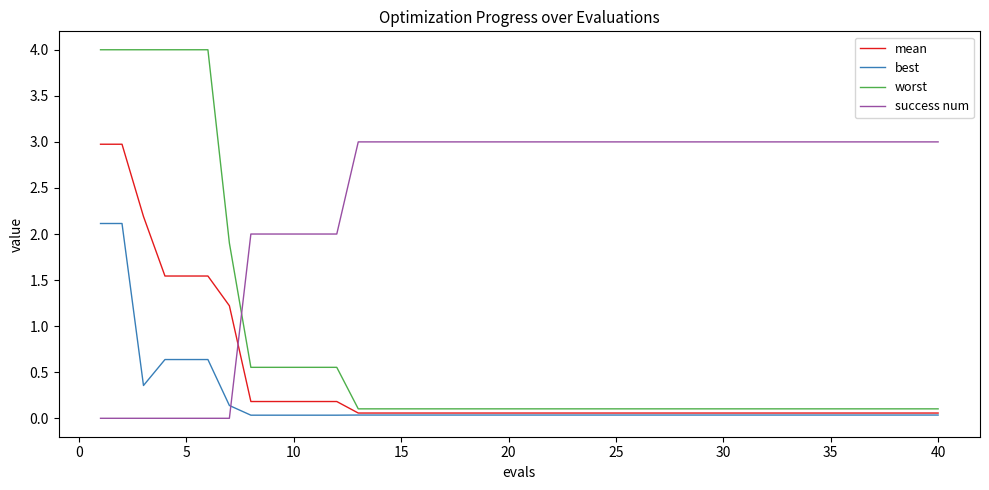

What is the difference between the second highest and second lowest values in the success num series?

3.0